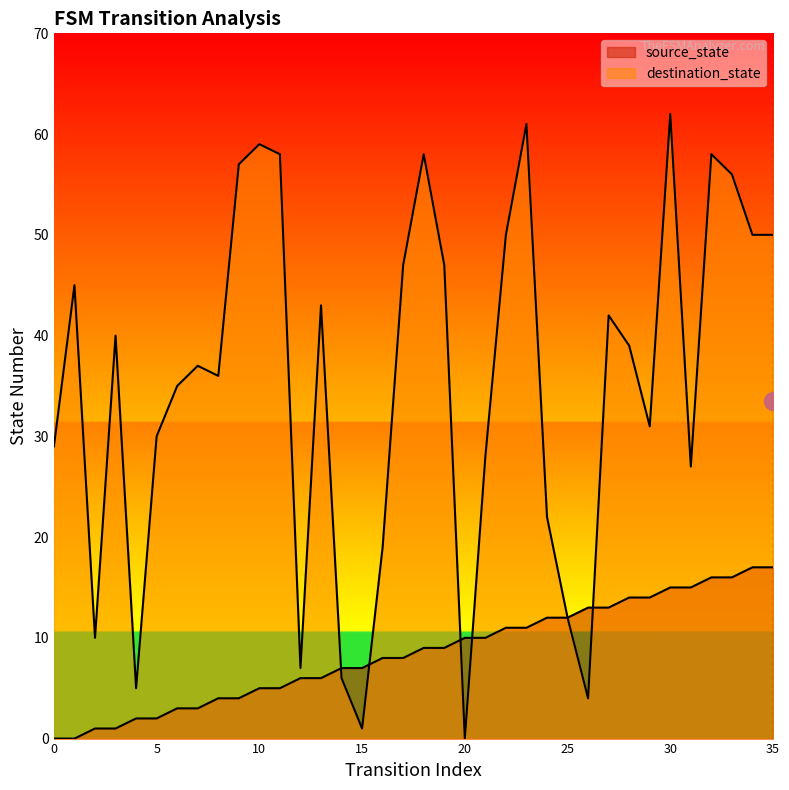

What is the sum of all destination_state values?

1261